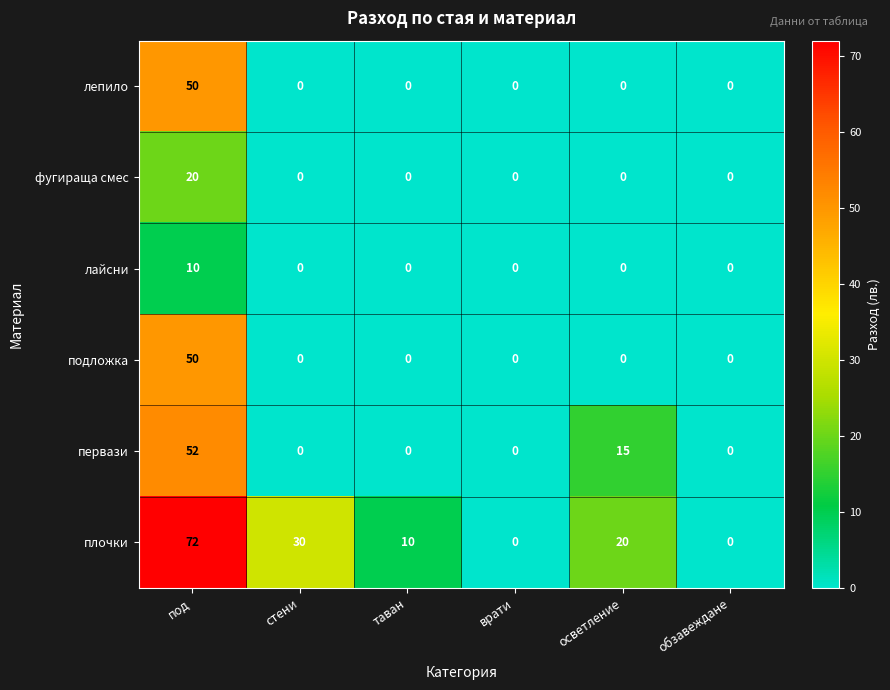

At which label is плочки closest to 36?

стени